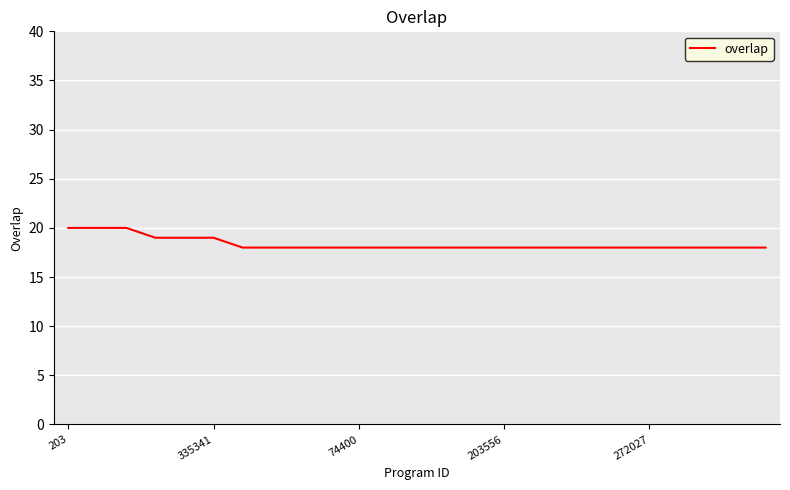

What is the maximum value shown in the chart?

20